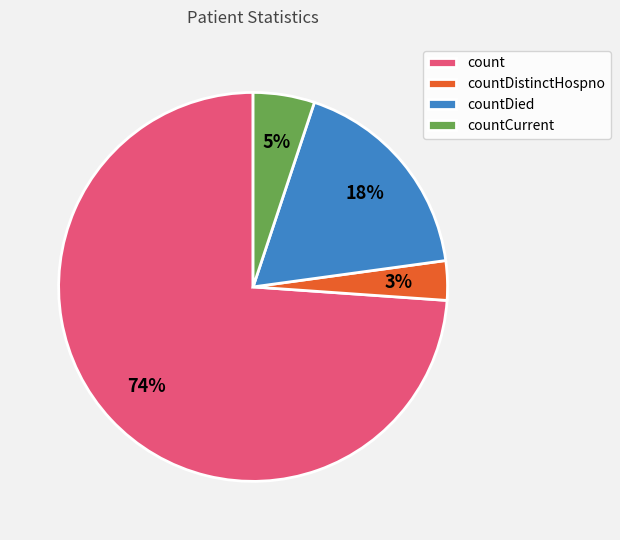

Rank the categories by value from highest to lowest.

count, countDied, countCurrent, countDistinctHospno